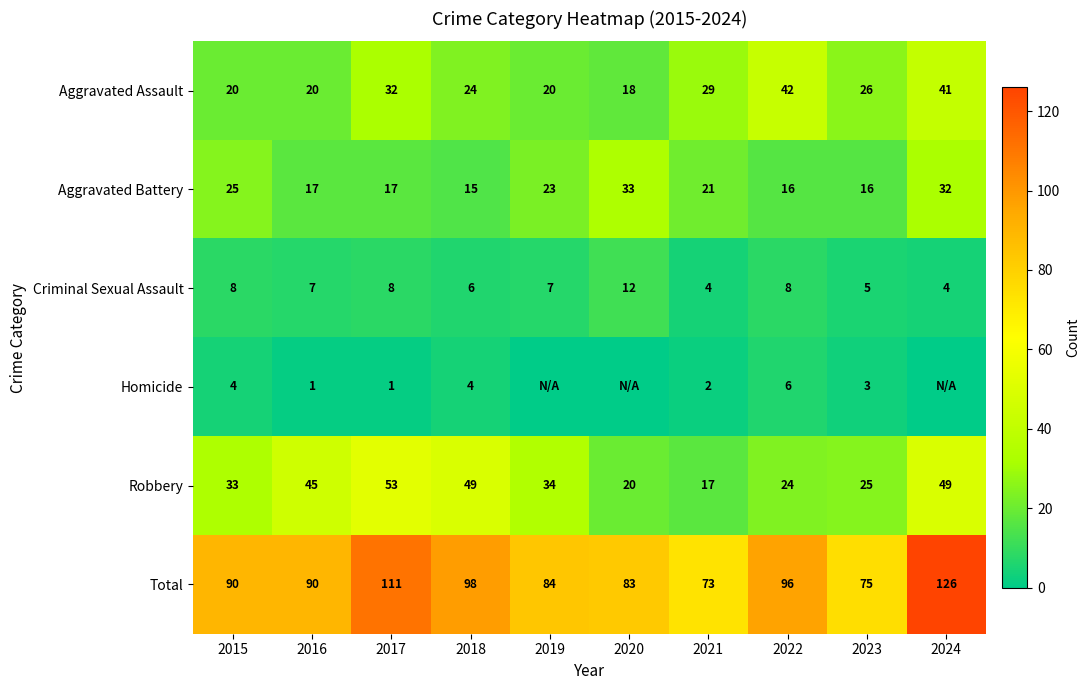

At which category is the sum across all series the highest?

2024